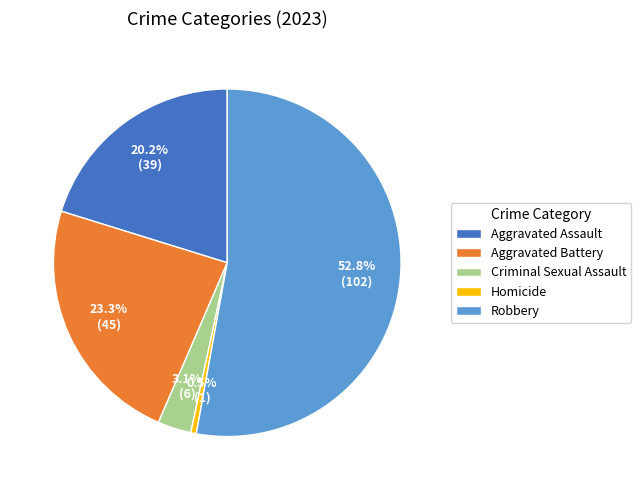

What is the smallest slice in the pie chart?

Homicide